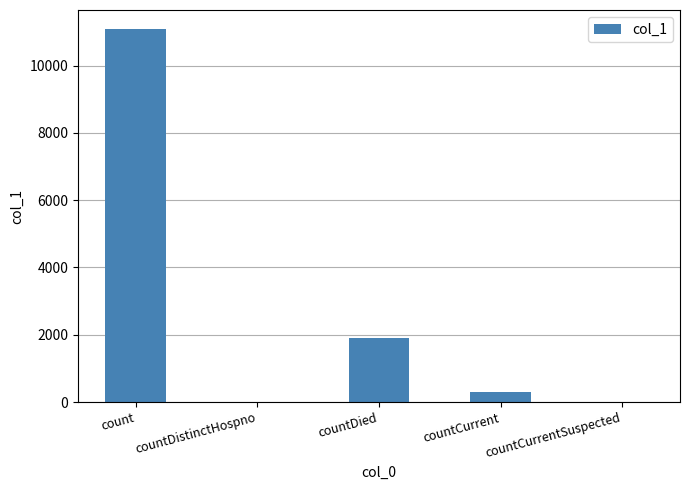

Is it true that the value at count is 4787?

False